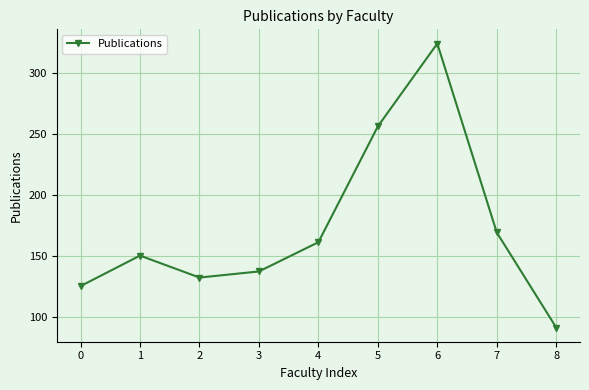

List the labels in order of value, largest first.

6, 5, 7, 4, 1, 3, 2, 0, 8